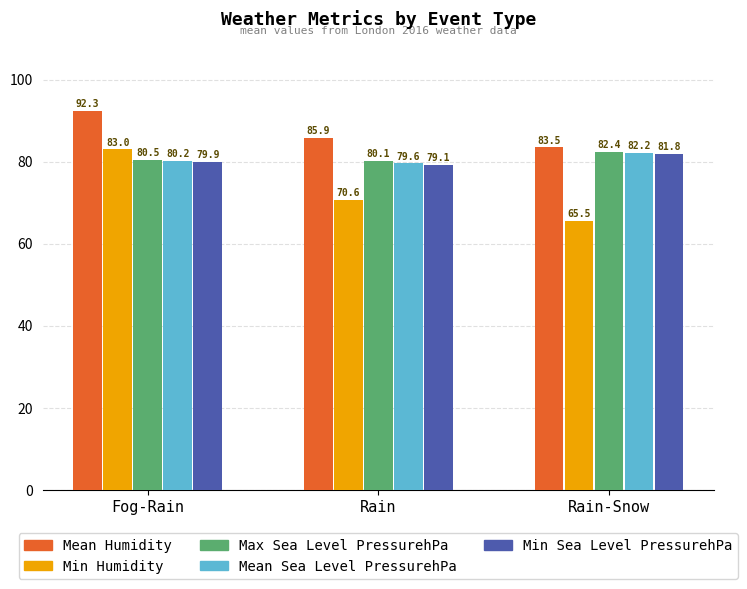

Is it true that Min Humidity equals 65.5 at Rain-Snow?

True